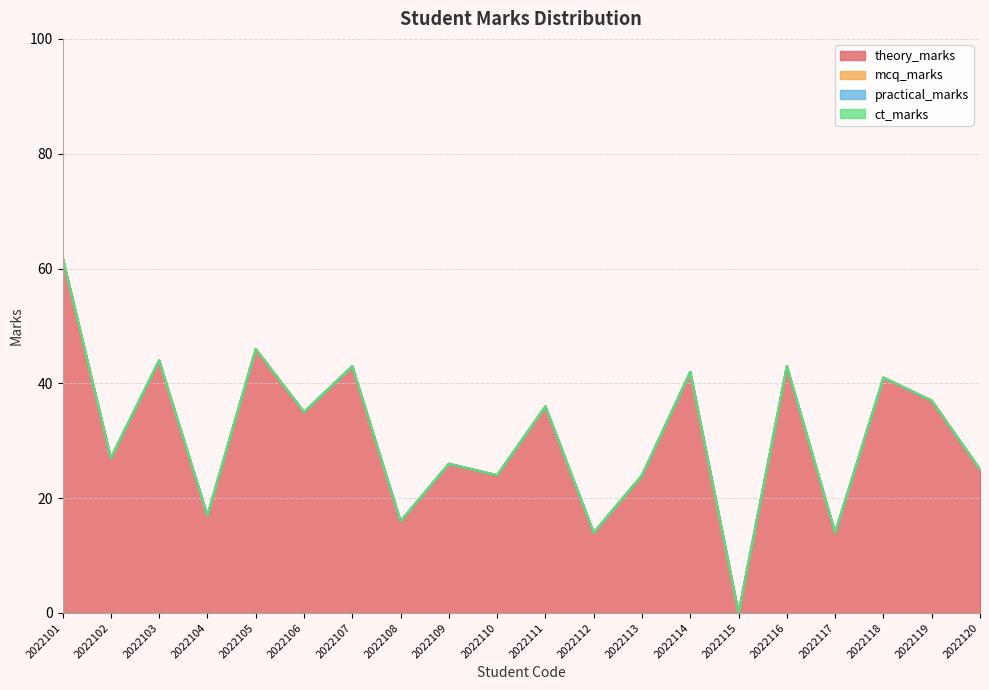

At which category does theory_marks reach its first local valley?

2022102